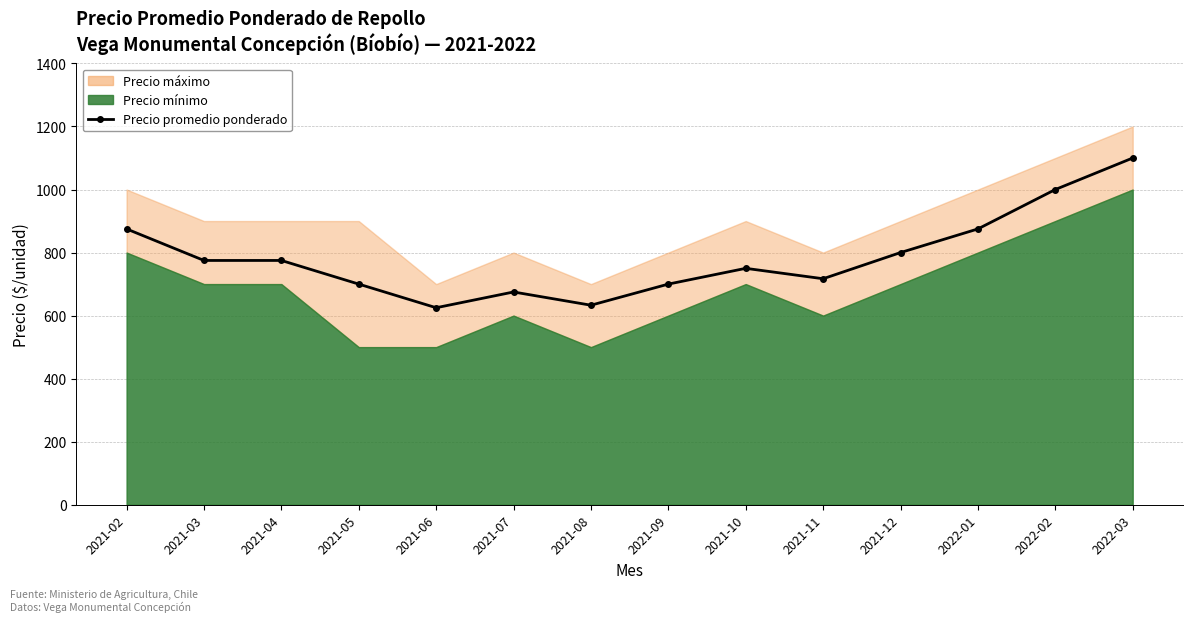

Rank the categories by value from highest to lowest.

2022-03, 2022-02, 2021-02, 2022-01, 2021-12, 2021-03, 2021-04, 2021-10, 2021-11, 2021-05, 2021-09, 2021-07, 2021-08, 2021-06